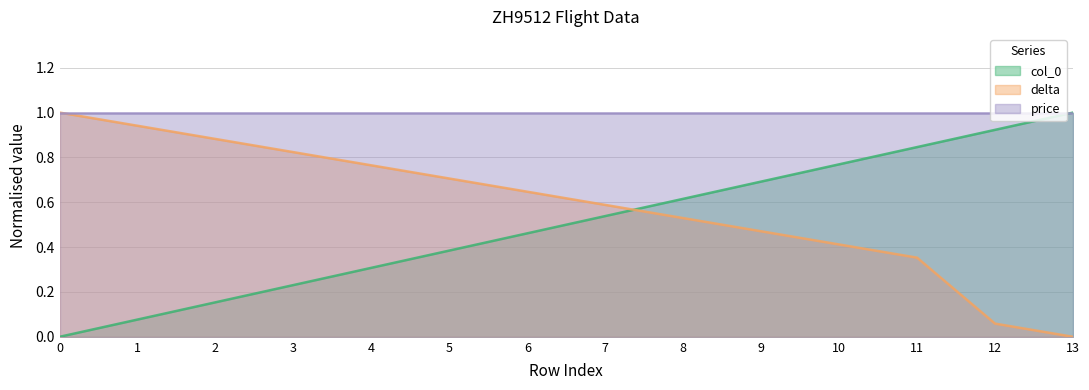

Rank the series at 2 from highest to lowest value.

price, delta, col_0